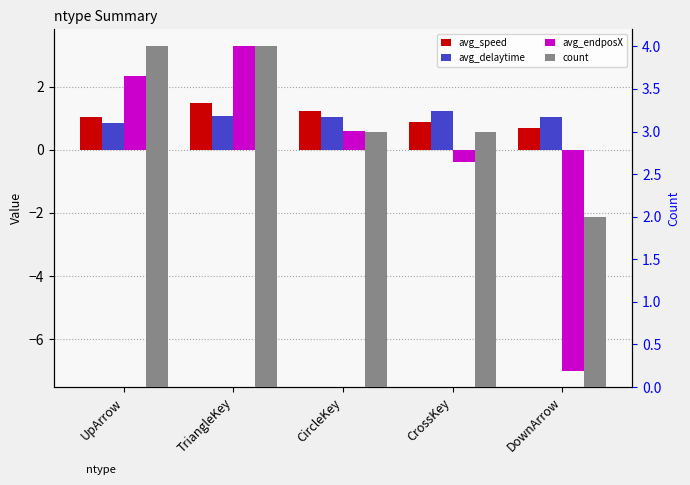

Does the chart contain stacked bars?

No